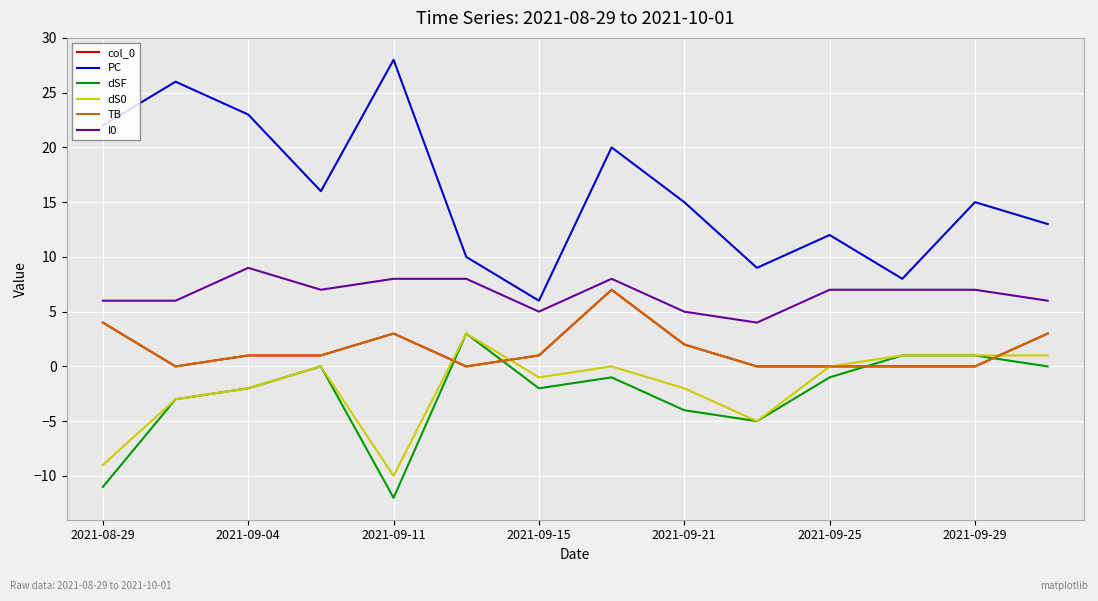

How many col_0 values are between 0 and 3?

12